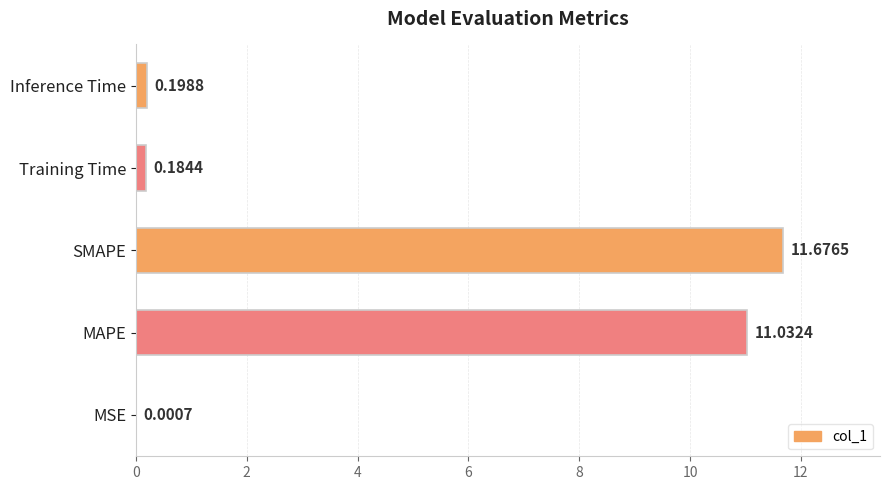

What is the average value?

4.6